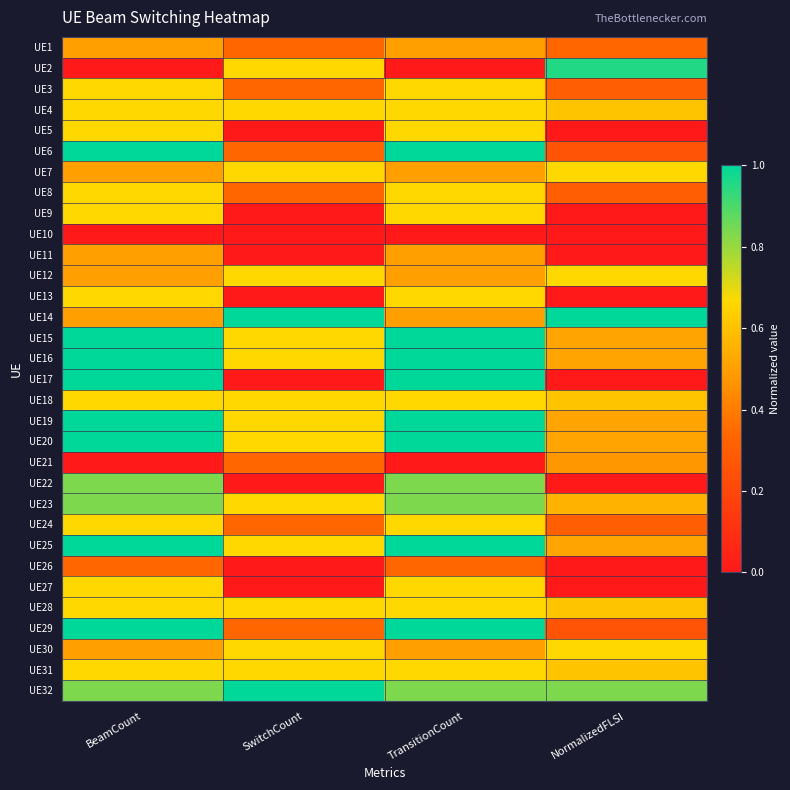

At which category is the sum across all series the highest?

BeamCount